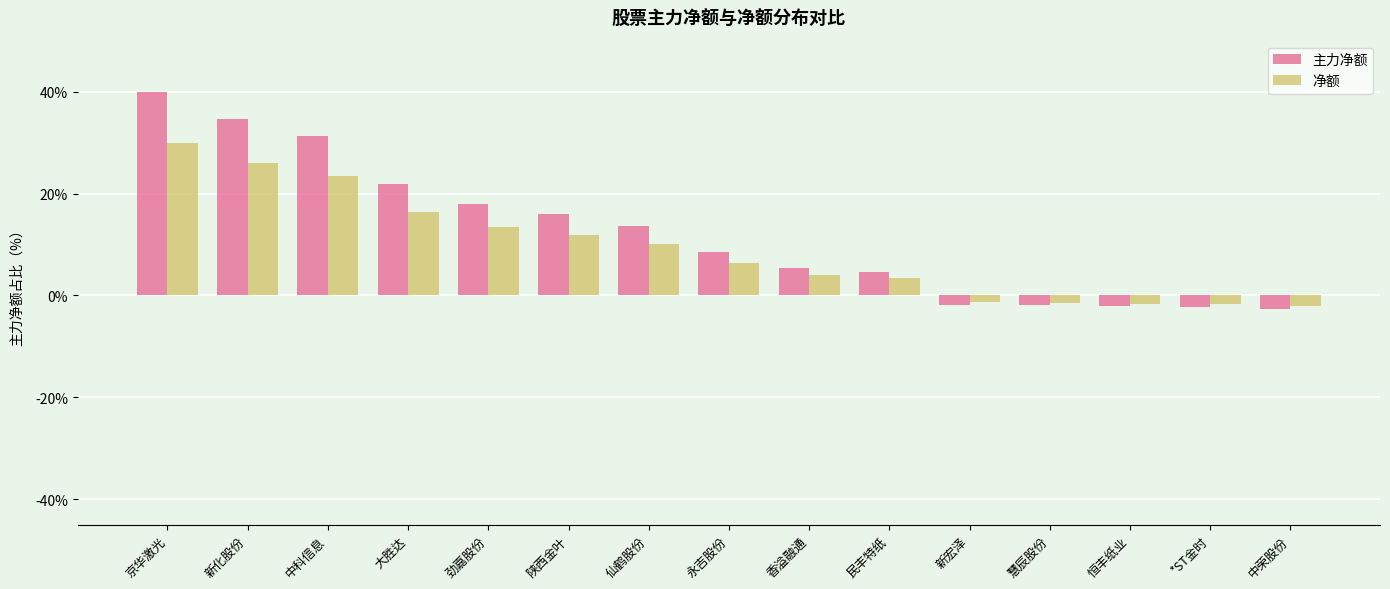

What is the total value across all series at 大胜达?

38.4